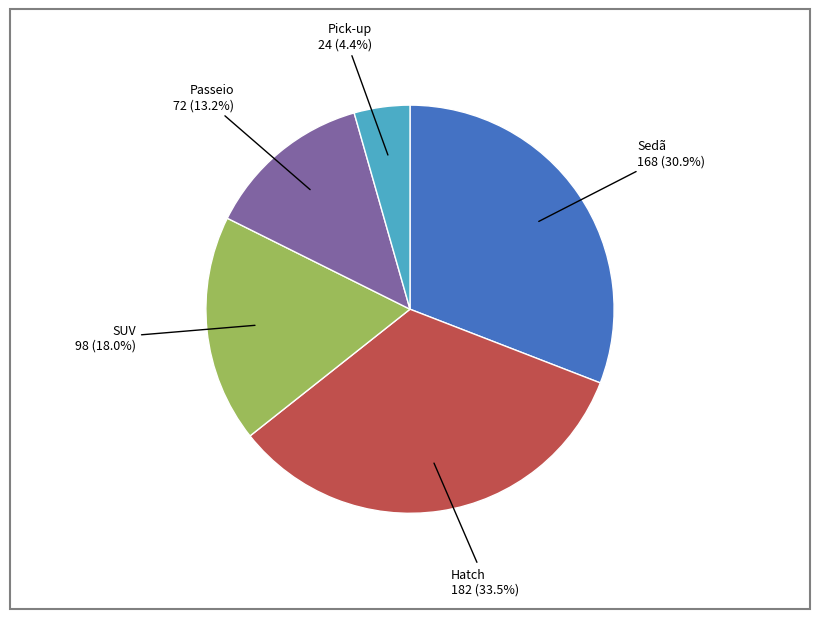

Does SUV represent more than half of the total?

No